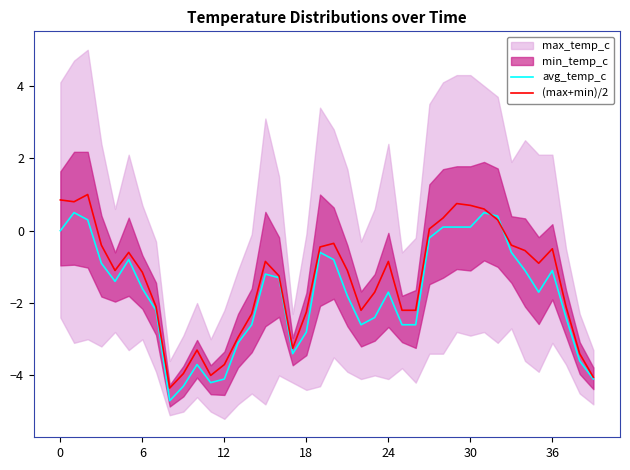

The value of (max+min)/2 at 32 is 0.3. True or false?

True